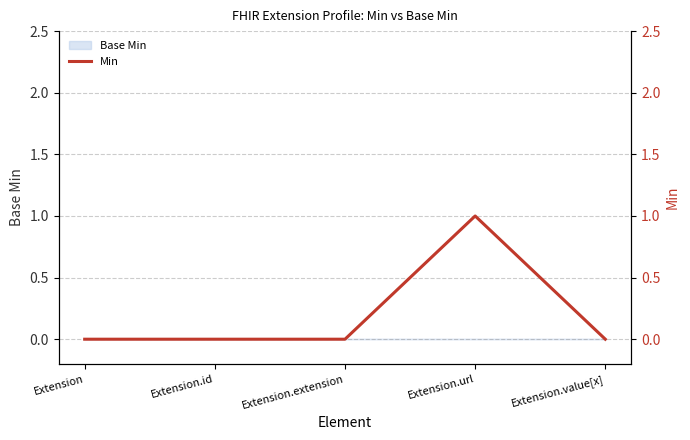

Reading left to right, list all the values displayed in this chart.

0	0	0	1	0